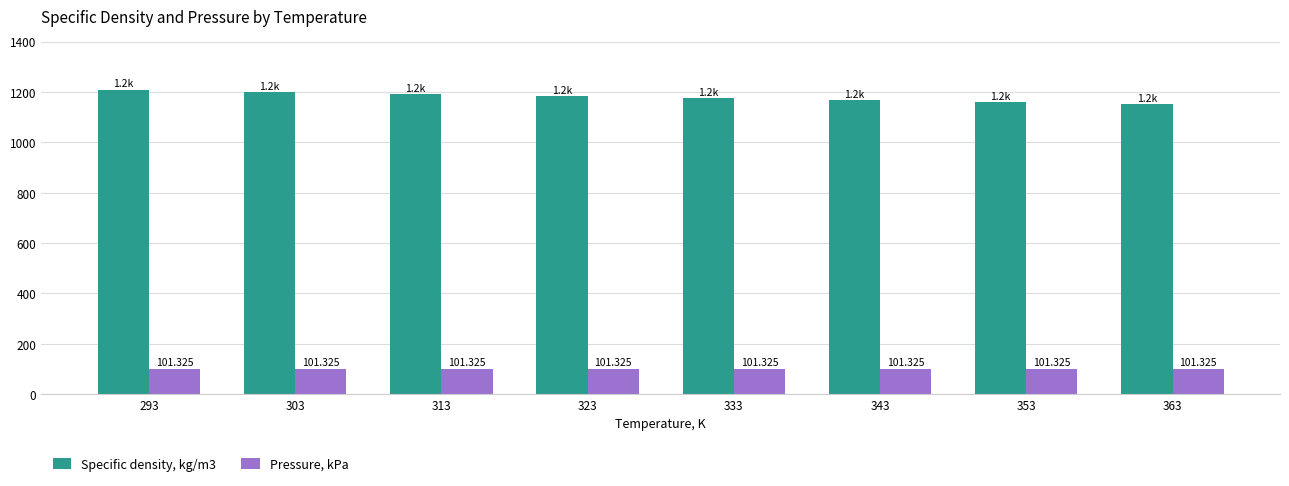

How many data points in Specific density, kg/m3 are less than 1184?

4